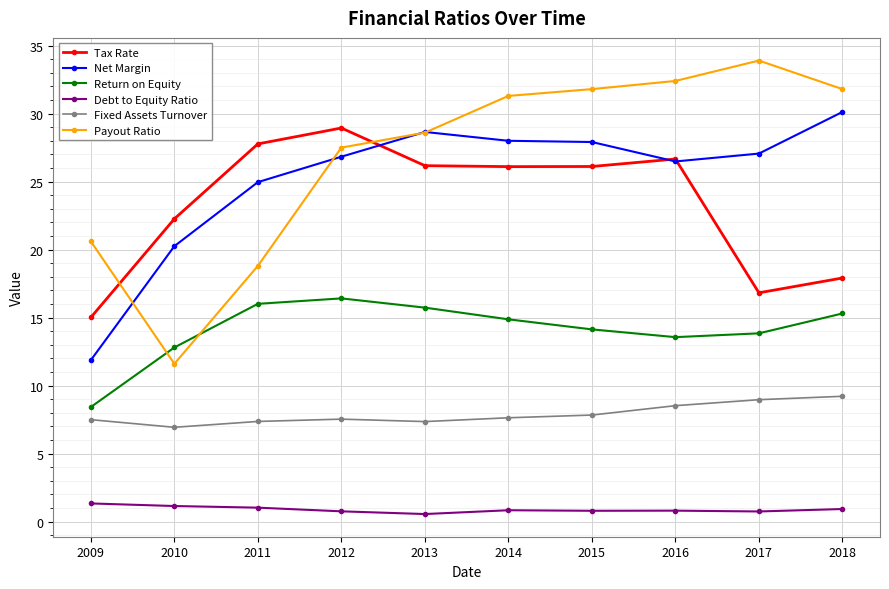

Which series has the largest range (max minus min)?

Payout Ratio